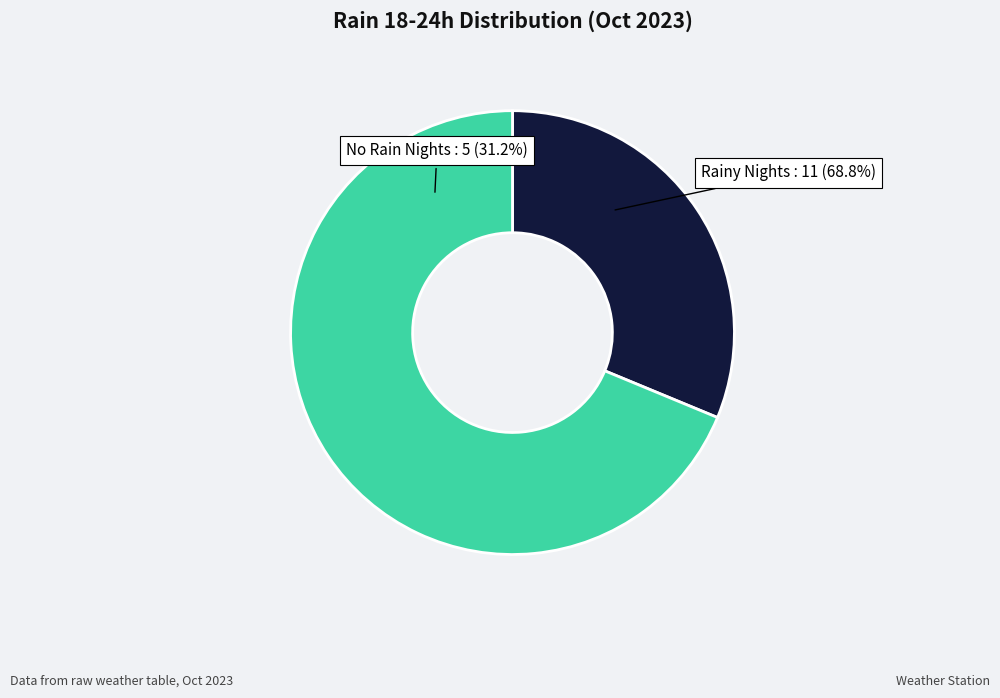

What percentage is NOT represented by 2023-10-31?

100.0%